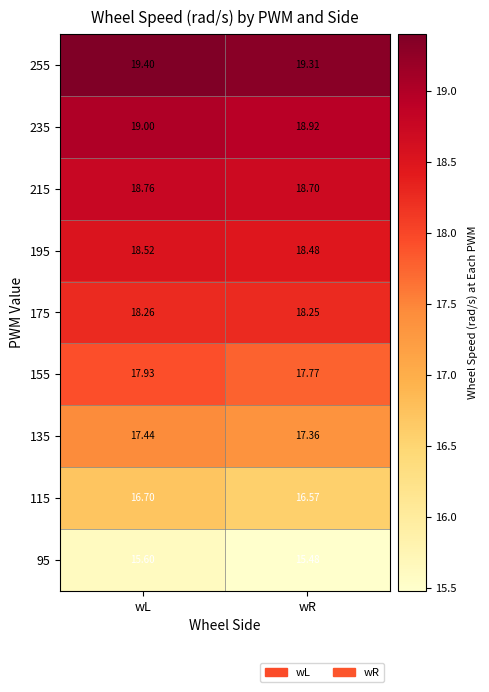

What is the spread (max minus min) of values at wR?

3.8